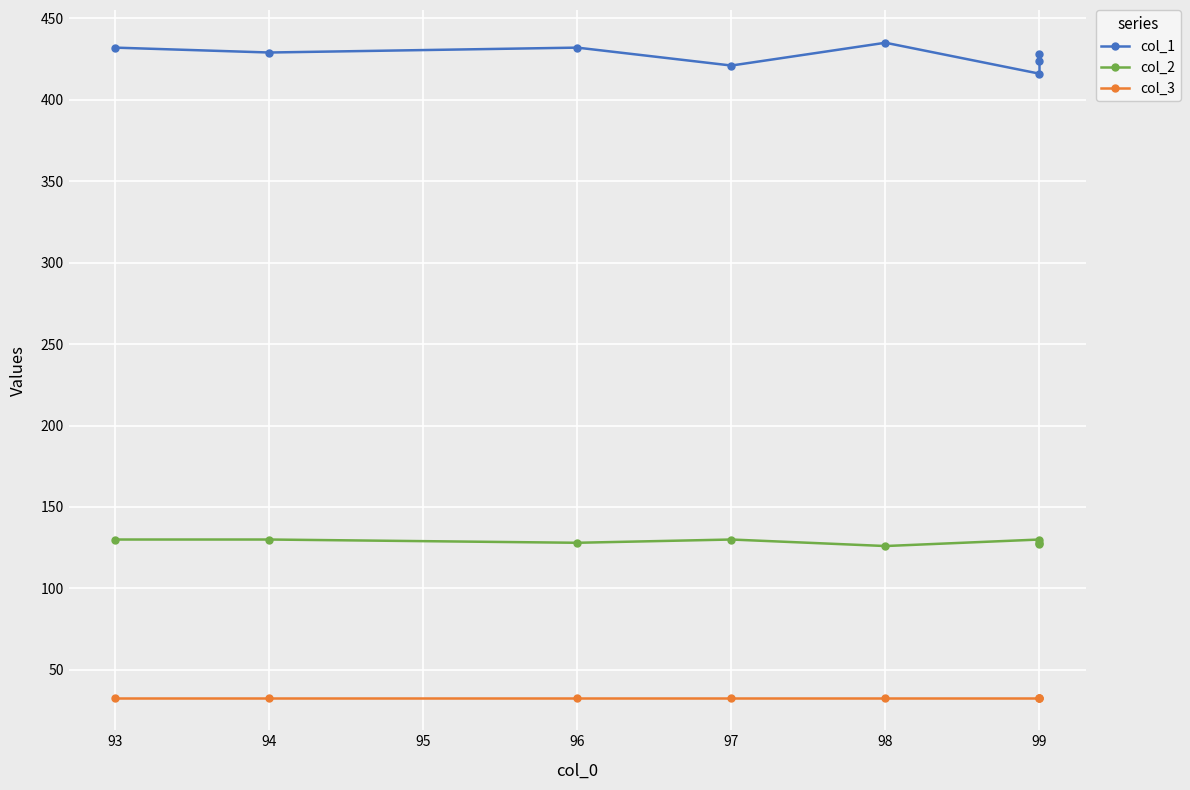

How many values in the col_1 series exceed 429?

3